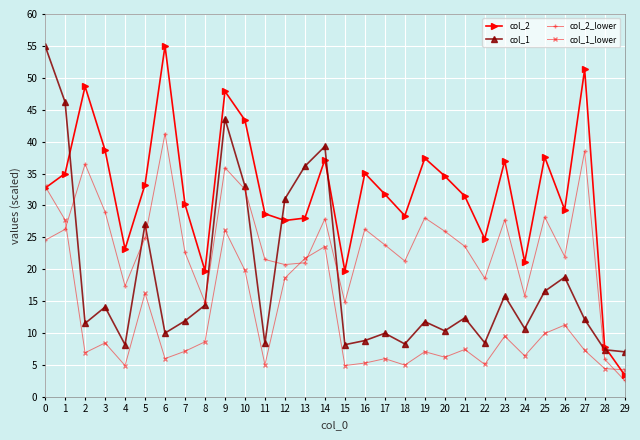

Is the value of col_1_lower at 6 greater than the value of col_2 at 15?

No